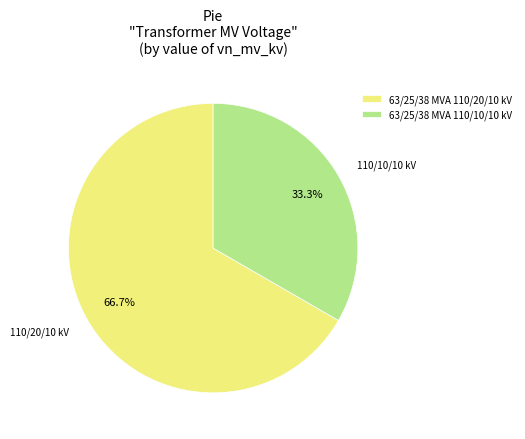

Approximately how many times larger is the value at 63/25/38 MVA 110/10/10 kV compared to 63/25/38 MVA 110/20/10 kV?

0.5